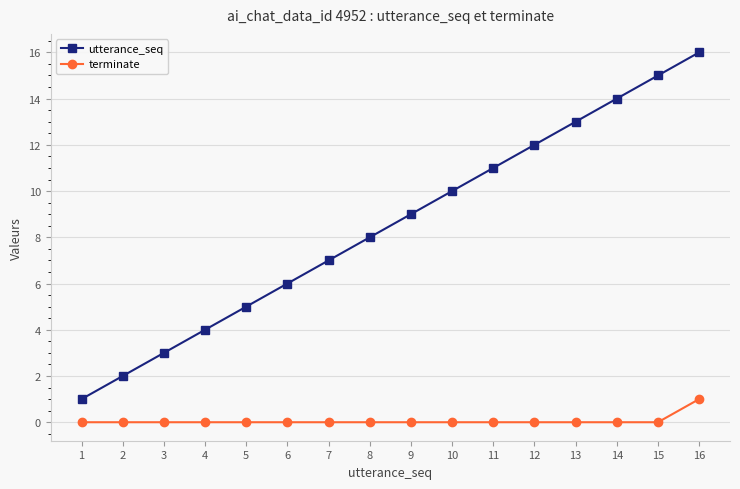

What is the value of the utterance_seq point at the 2nd from the left?

2